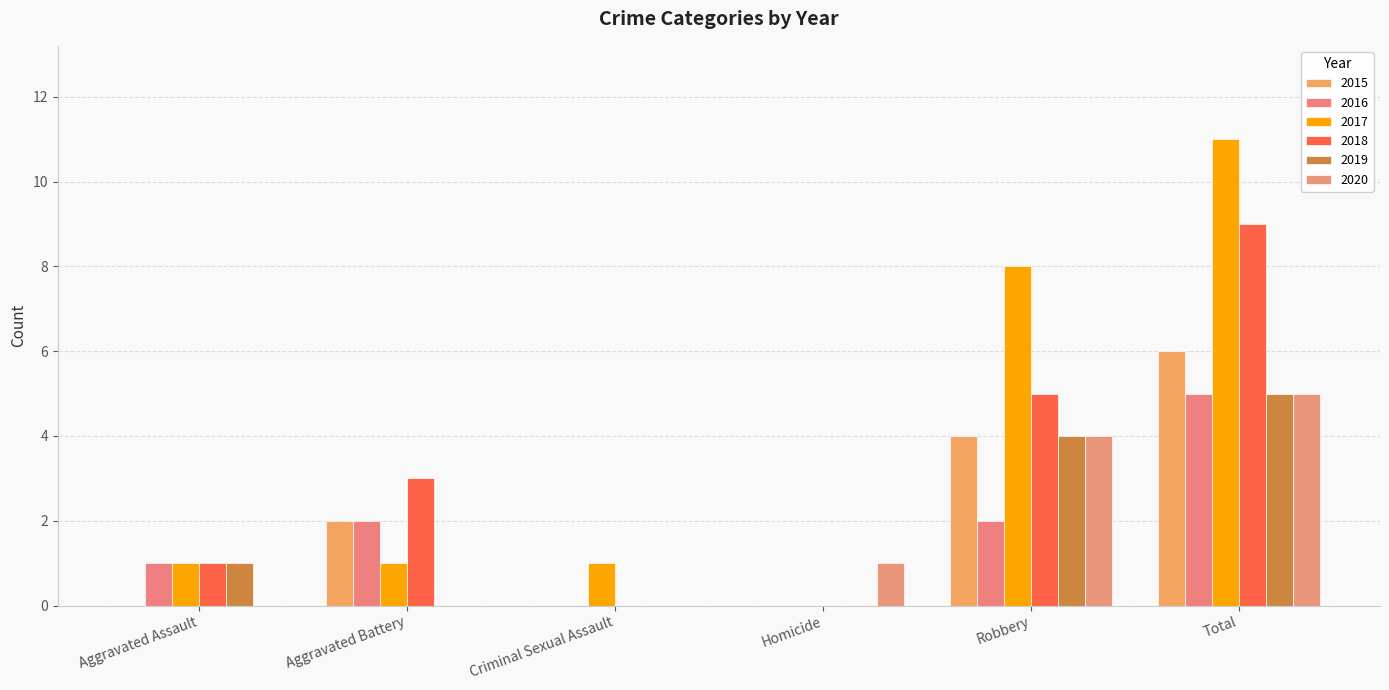

Which category has the highest value in the 2018 series?

Total